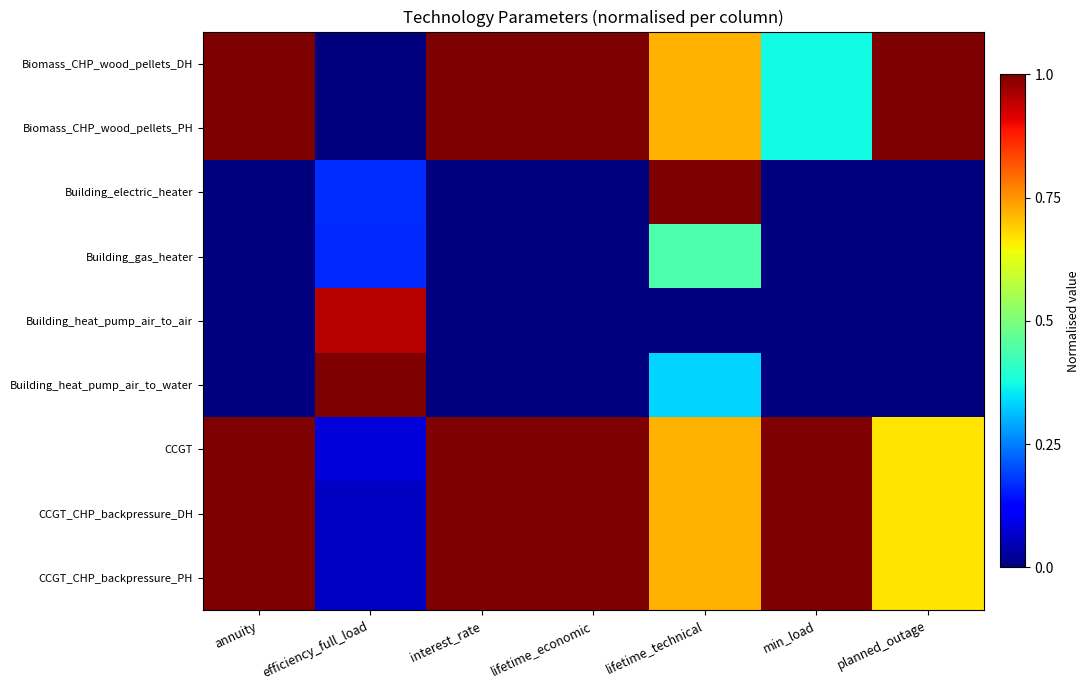

Which category has the lowest value across all series?

efficiency_full_load